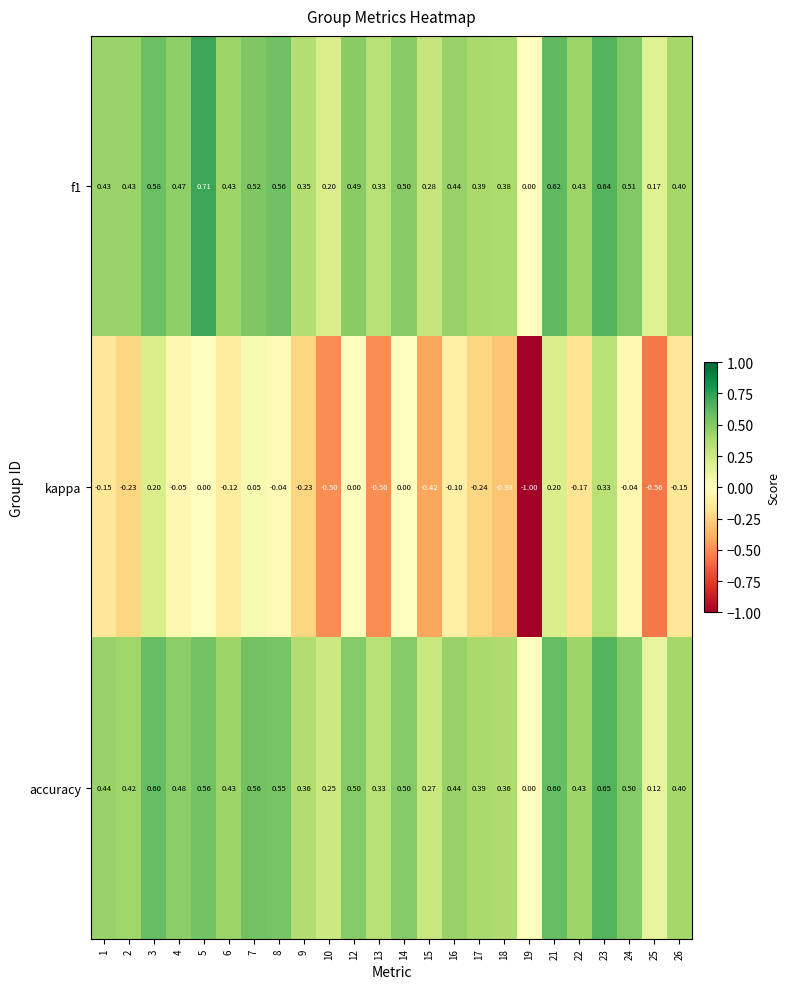

Between 4 and 22, which series saw the biggest shift?

kappa